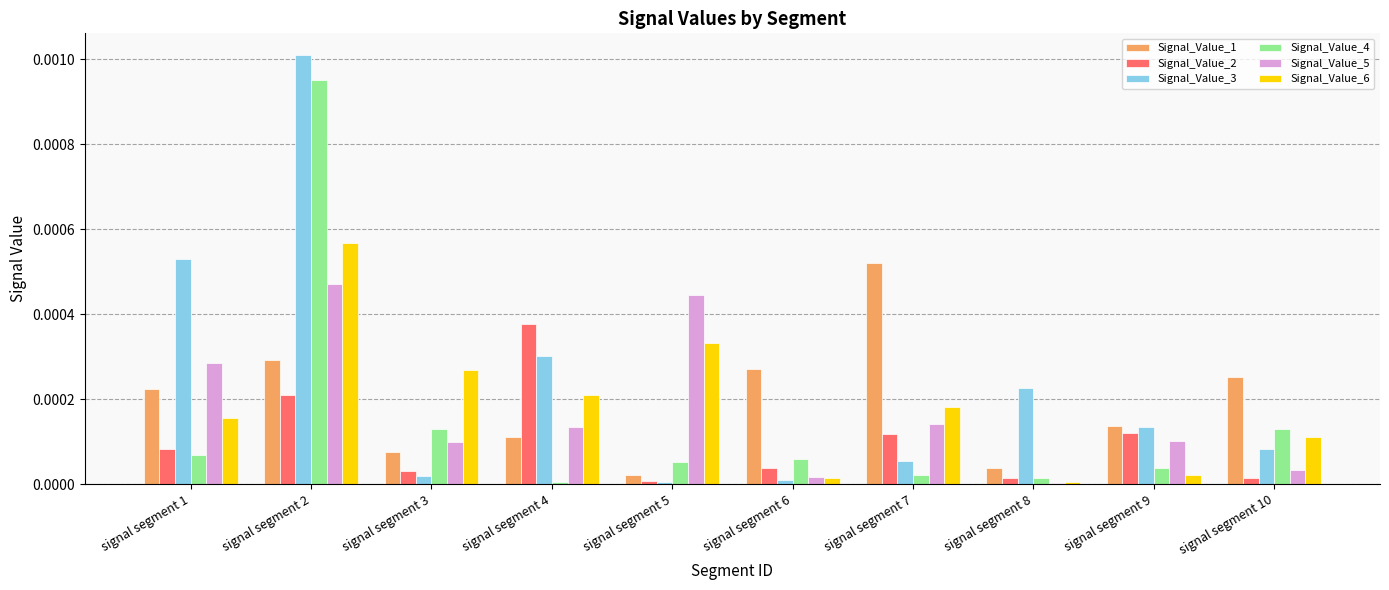

Are the bars grouped side by side (vs. stacked)?

Yes